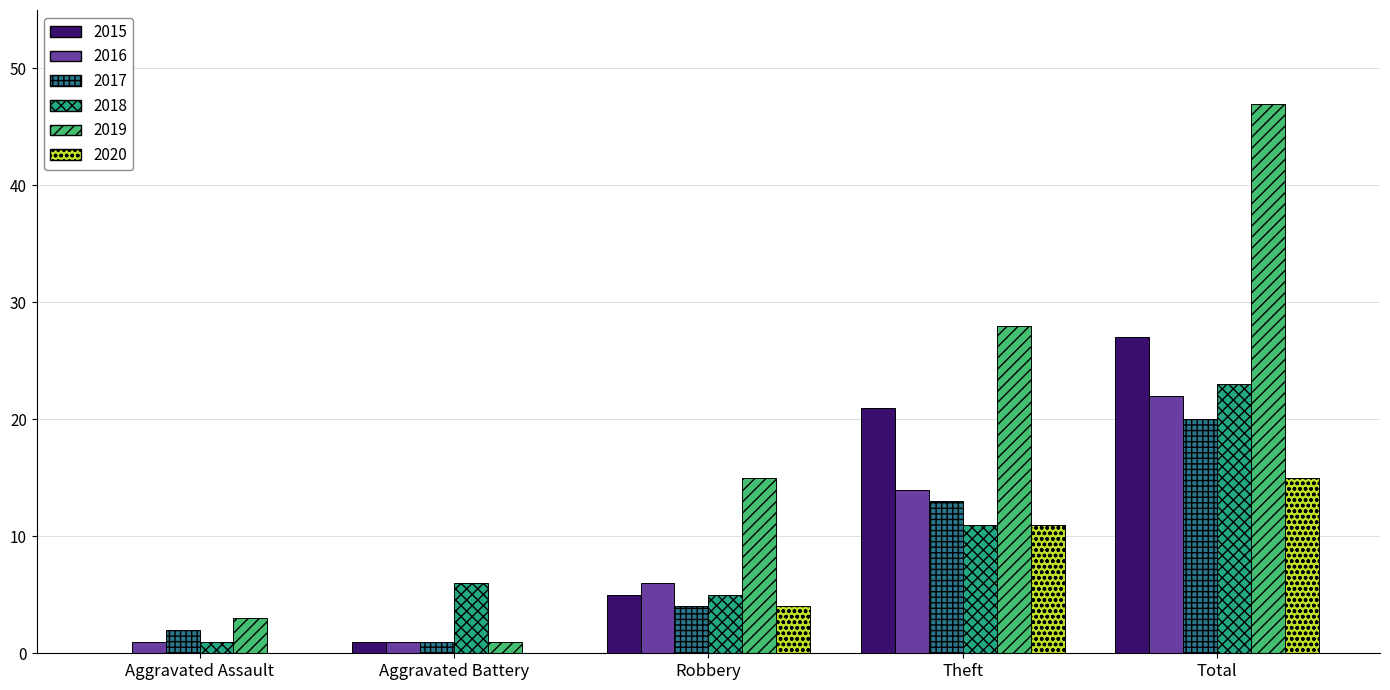

Reading left to right, extract all data points from this chart.

2015: Aggravated Assault=0	Aggravated Battery=1	Robbery=5	Theft=21	Total=27
2016: Aggravated Assault=1	Aggravated Battery=1	Robbery=6	Theft=14	Total=22
2017: Aggravated Assault=2	Aggravated Battery=1	Robbery=4	Theft=13	Total=20
2018: Aggravated Assault=1	Aggravated Battery=6	Robbery=5	Theft=11	Total=23
2019: Aggravated Assault=3	Aggravated Battery=1	Robbery=15	Theft=28	Total=47
2020: Aggravated Assault=0	Aggravated Battery=0	Robbery=4	Theft=11	Total=15